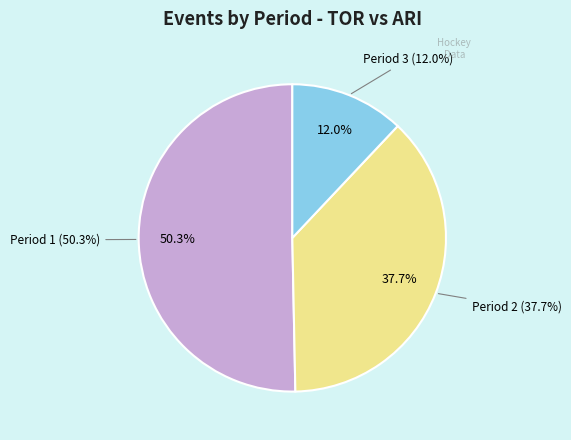

What is the smallest slice in the pie chart?

Period 3